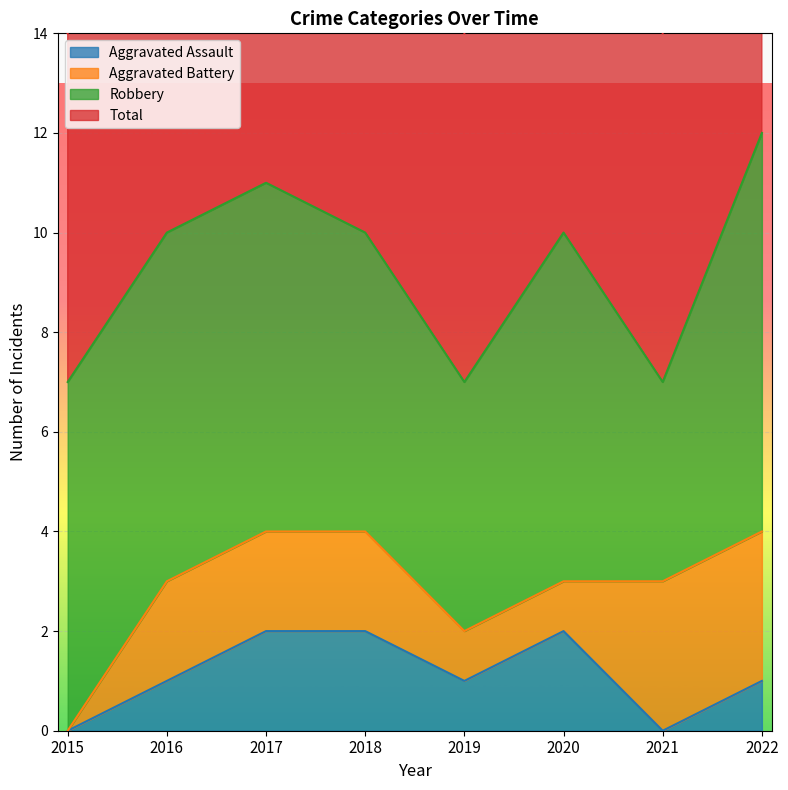

True or false: Aggravated Assault has a value of 1 at 2022.

True